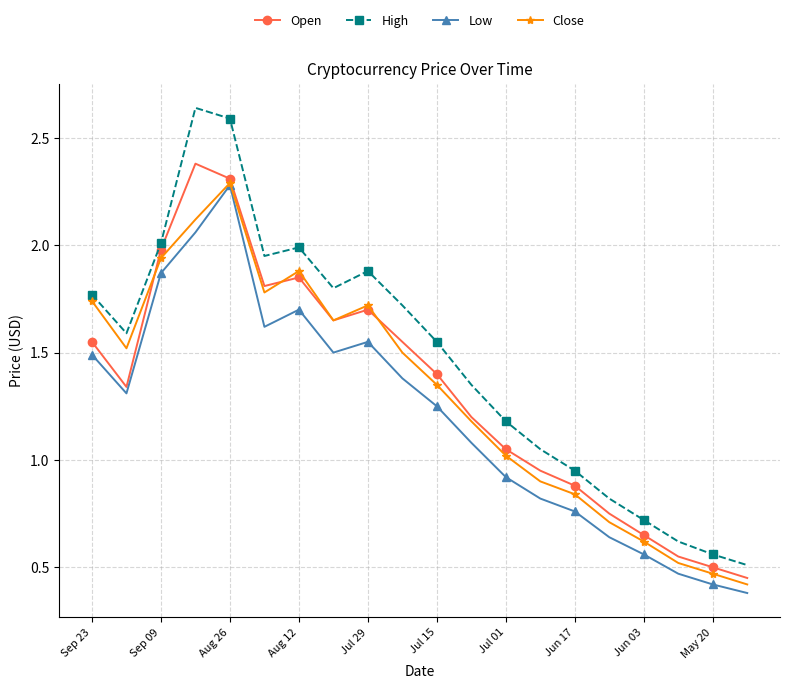

How many series are shown in this chart?

4